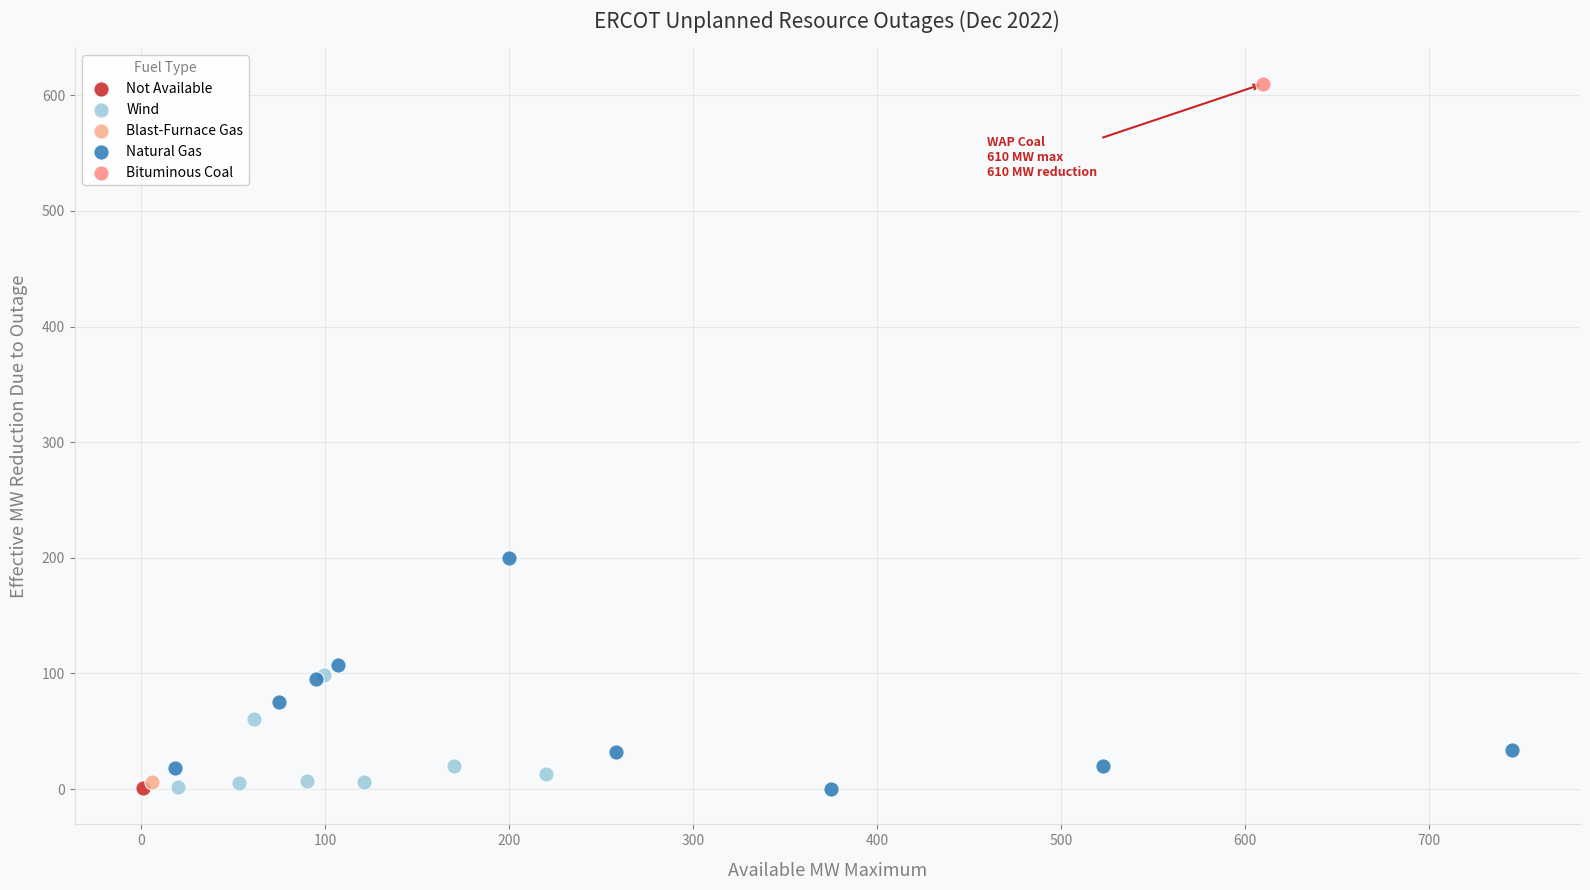

What are all the series names shown in the legend?

Blast-Furnace Gas, Wind, Bituminous Coal, Natural Gas, Not Available